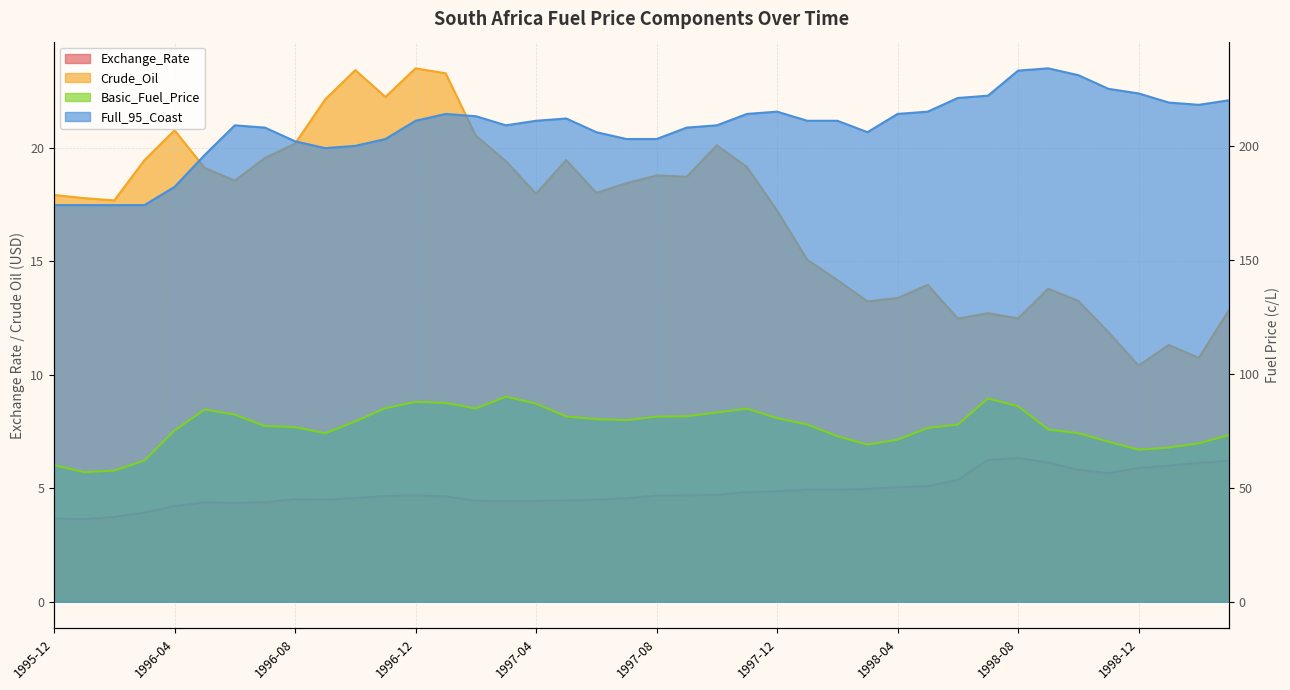

Count the number of data series in this chart.

4